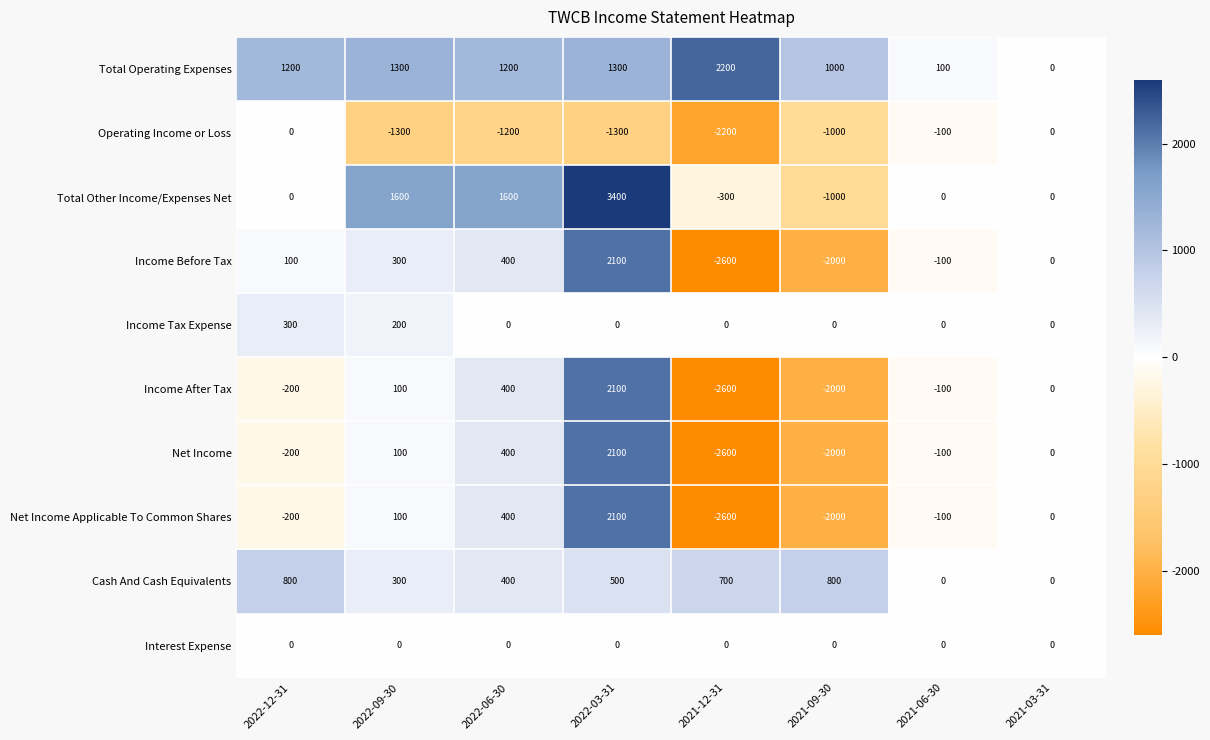

What is the smallest value displayed?

-2600